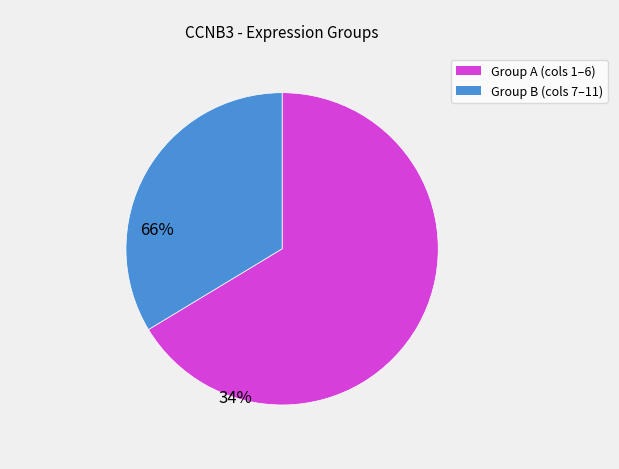

Is there a majority slice in this chart?

Yes